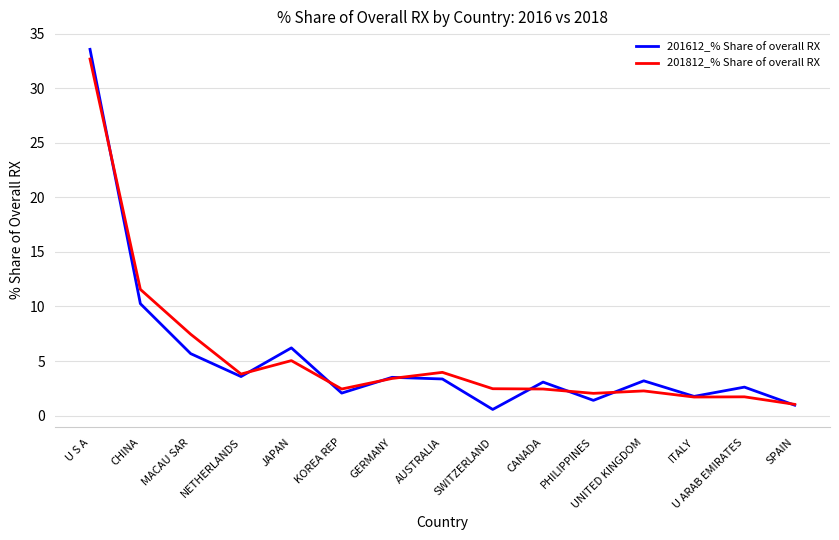

True or false: 201612_% Share of overall RX has more than 2 interior local peaks.

True